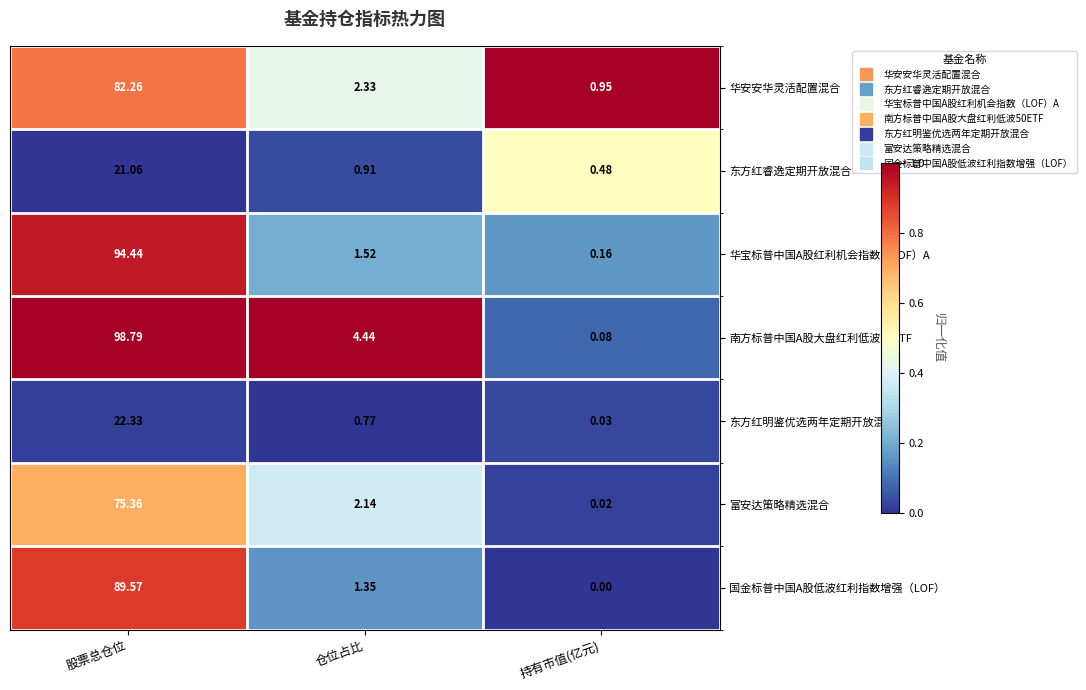

At which category is the sum across all series the highest?

股票总仓位